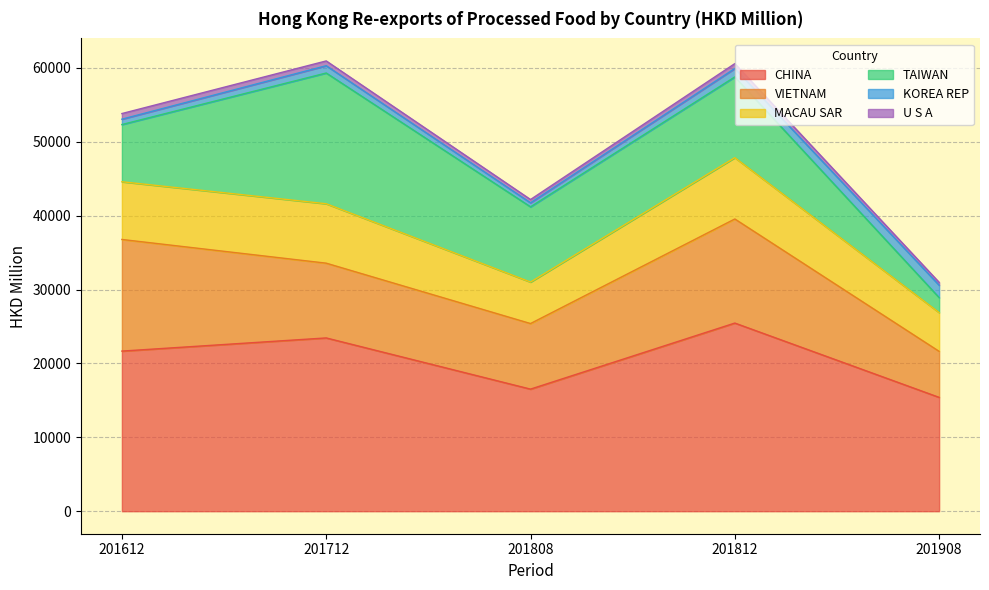

Where is the first local maximum for MACAU SAR?

201712